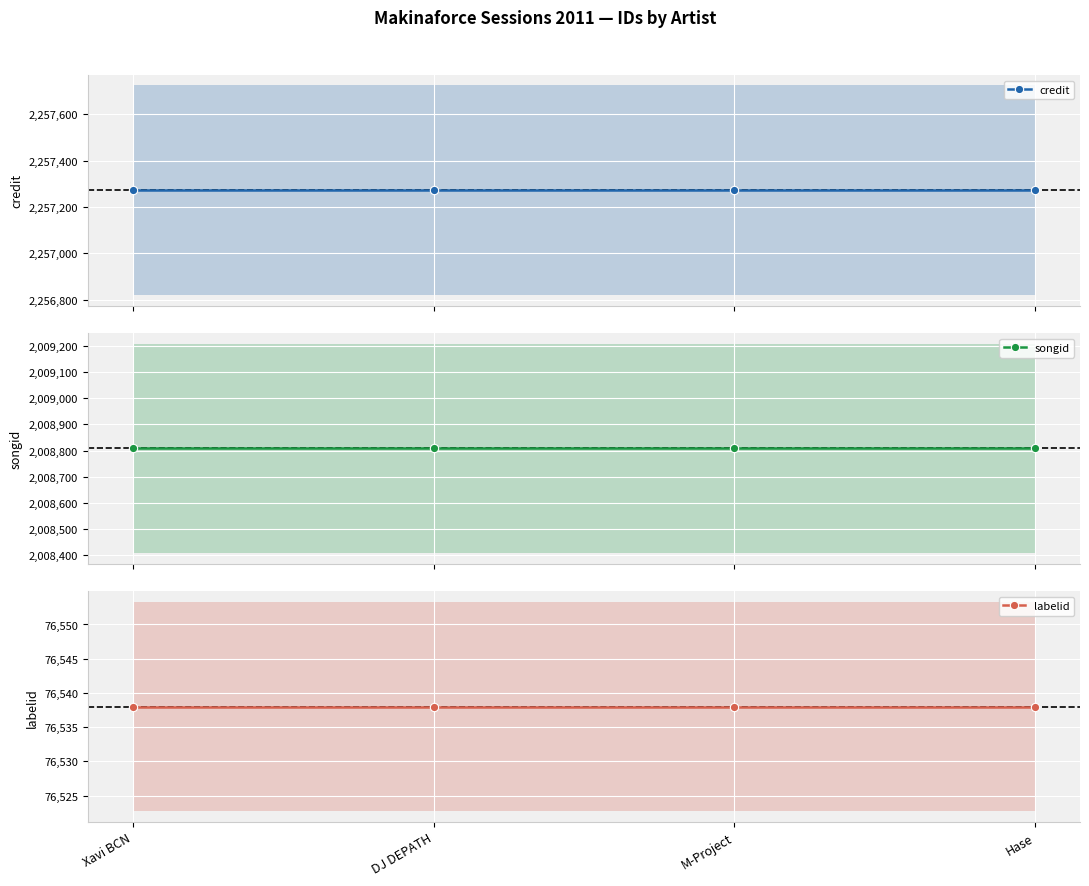

At which category does the chart reach its minimum across all series?

Xavi BCN